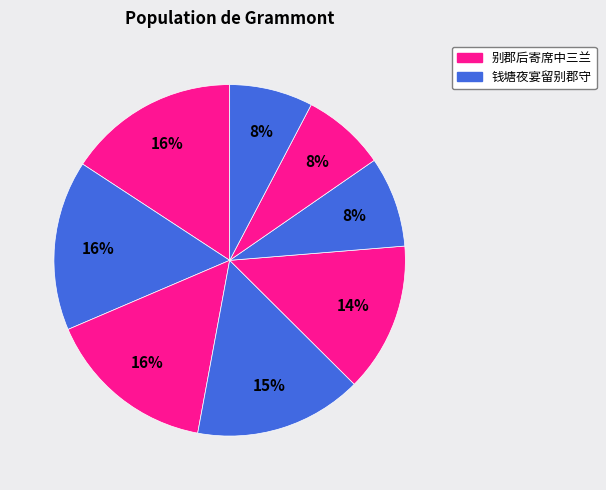

What is the largest slice in the pie chart?

别郡后寄席中三兰